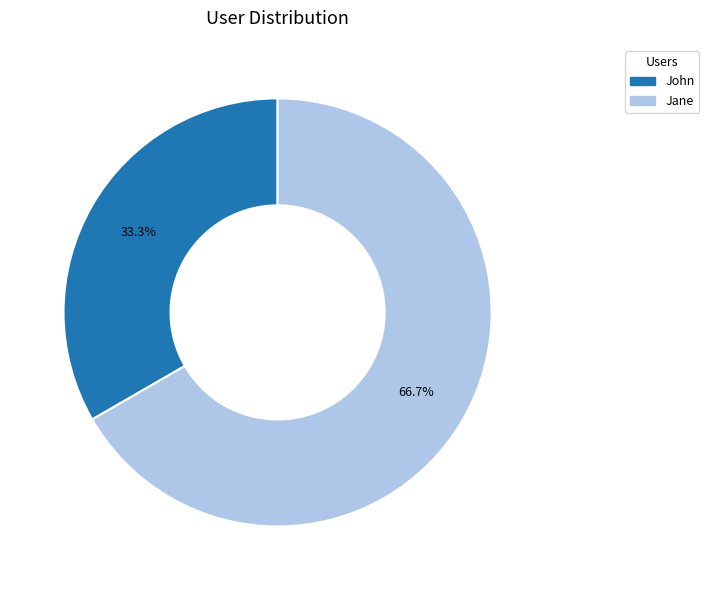

To the nearest percent, what percentage of the pie is John?

33%